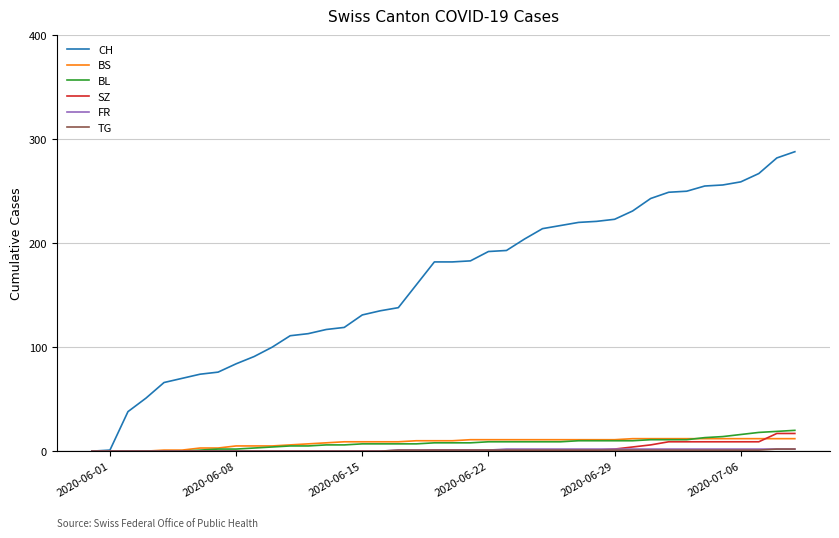

Does the chart have visible grid lines?

Yes